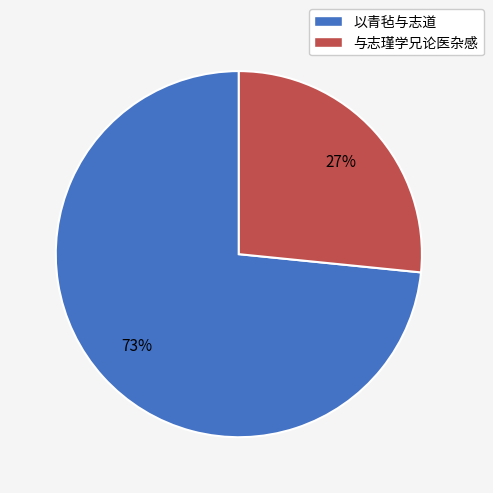

What is the ratio of the value at 与志瑾学兄论医杂感 to the value at 以青毡与志道?

0.4